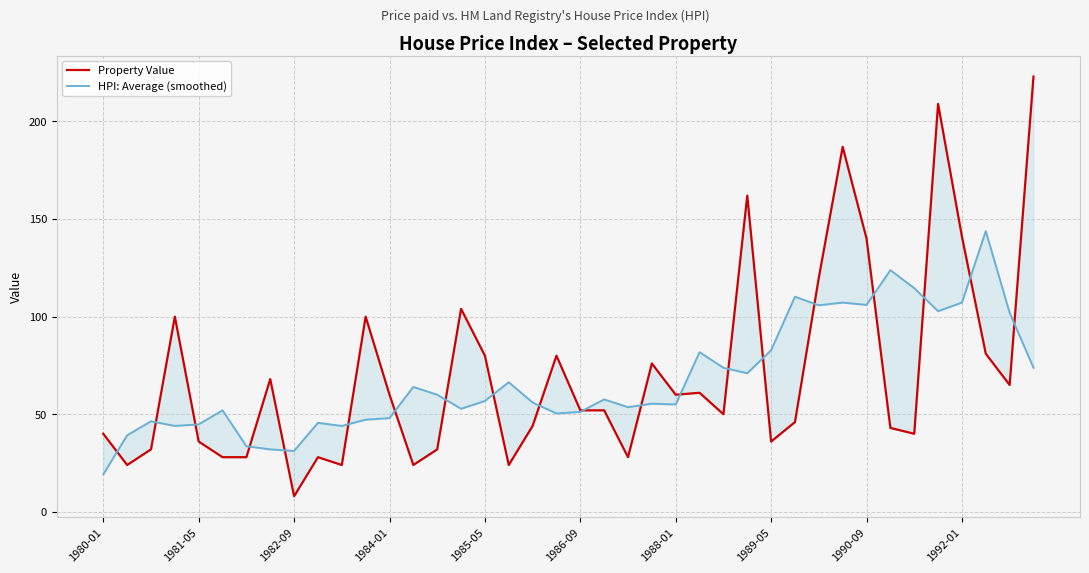

Which series ends up on top after the final intersection of HPI: Average (smoothed) and Property Value?

Property Value